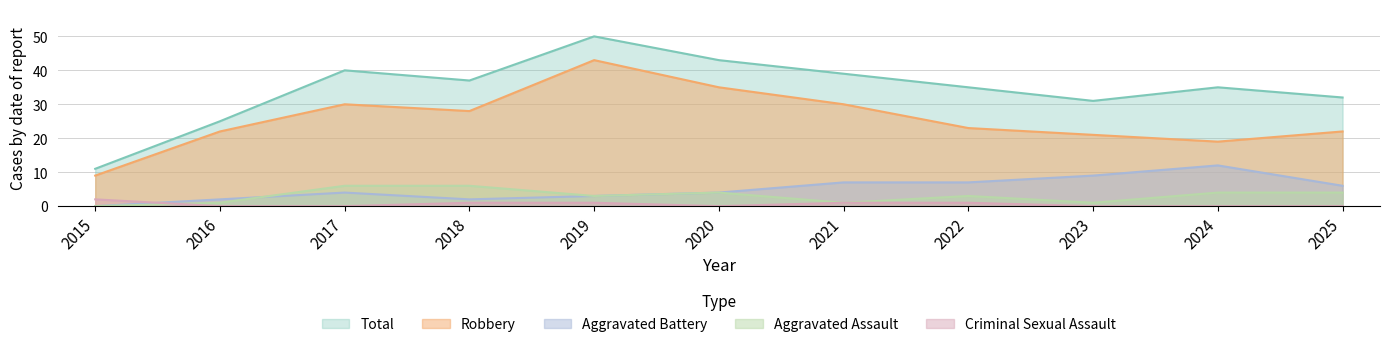

Between 2020 and 2023, which series saw the biggest shift?

Robbery